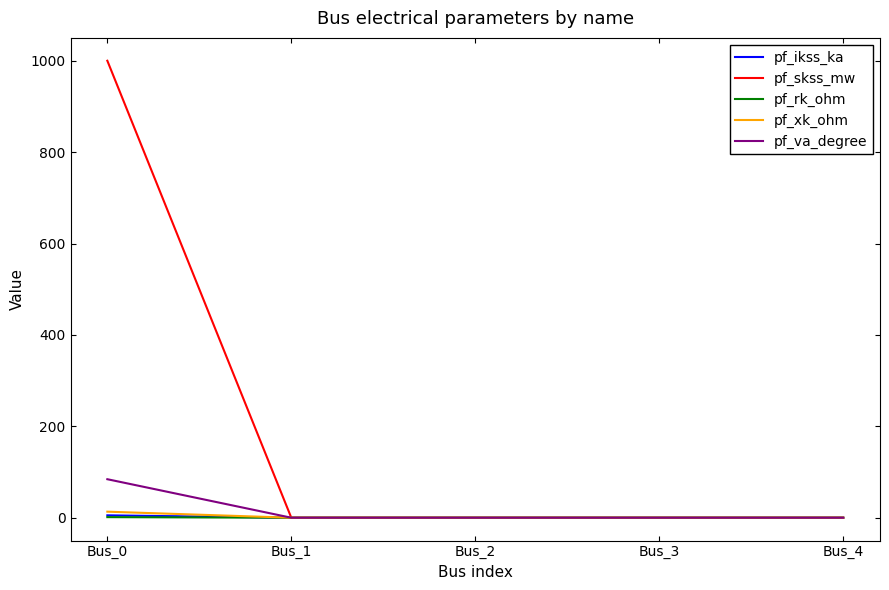

The value of pf_skss_mw at Bus_4 is -437.1. True or false?

False